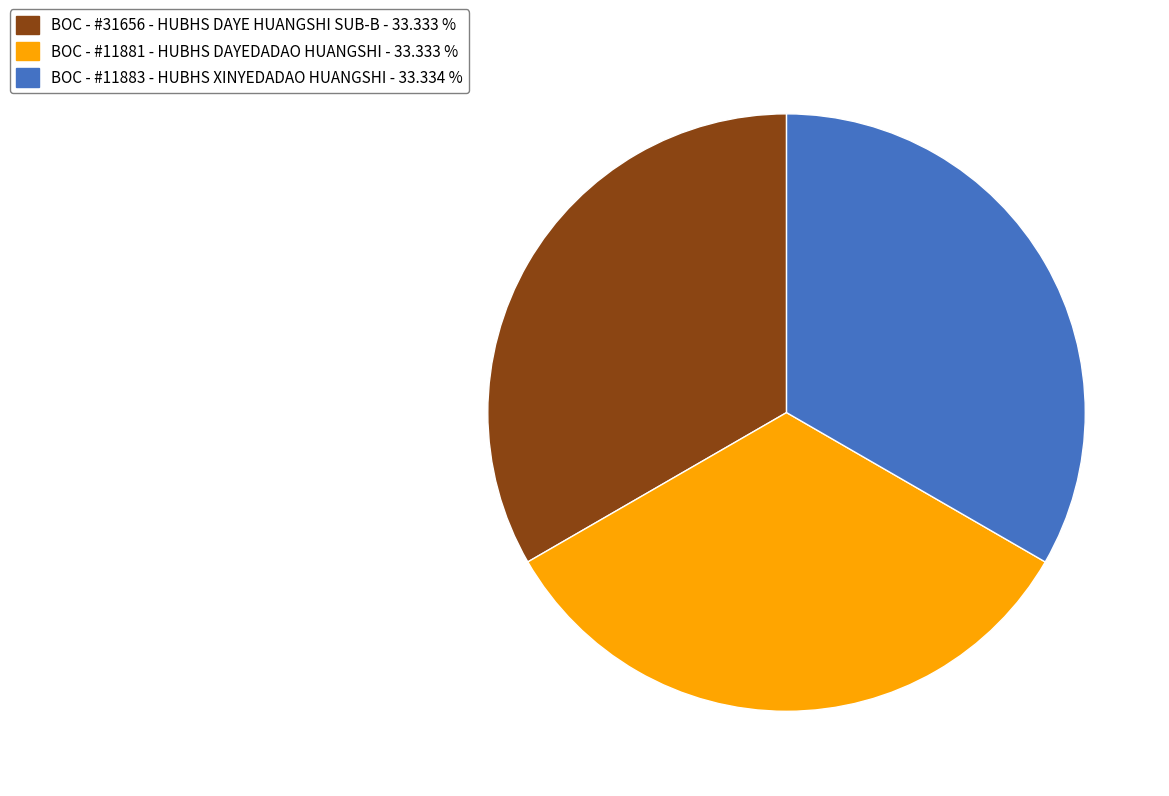

Do BOC - #11881 - HUBHS DAYEDADAO HUANGSHI - 33.333 % and BOC - #11883 - HUBHS XINYEDADAO HUANGSHI - 33.334 % together represent more than half of the pie?

Yes